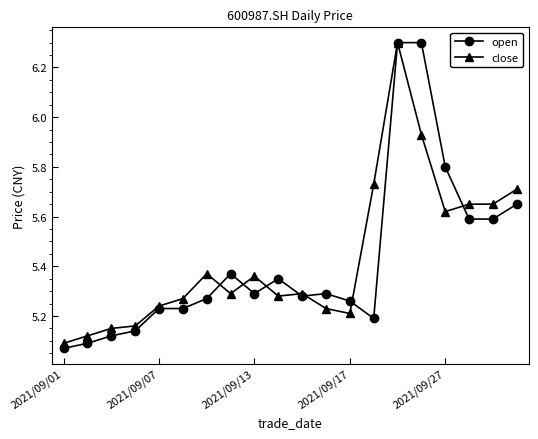

At how many categories does at least one series exceed 5?

20